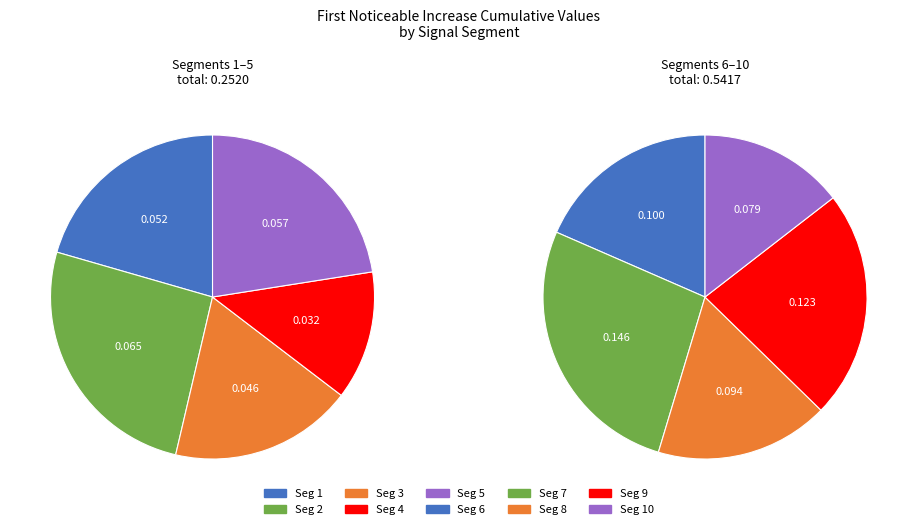

What percentage is NOT represented by signal segment 6?

87.4%